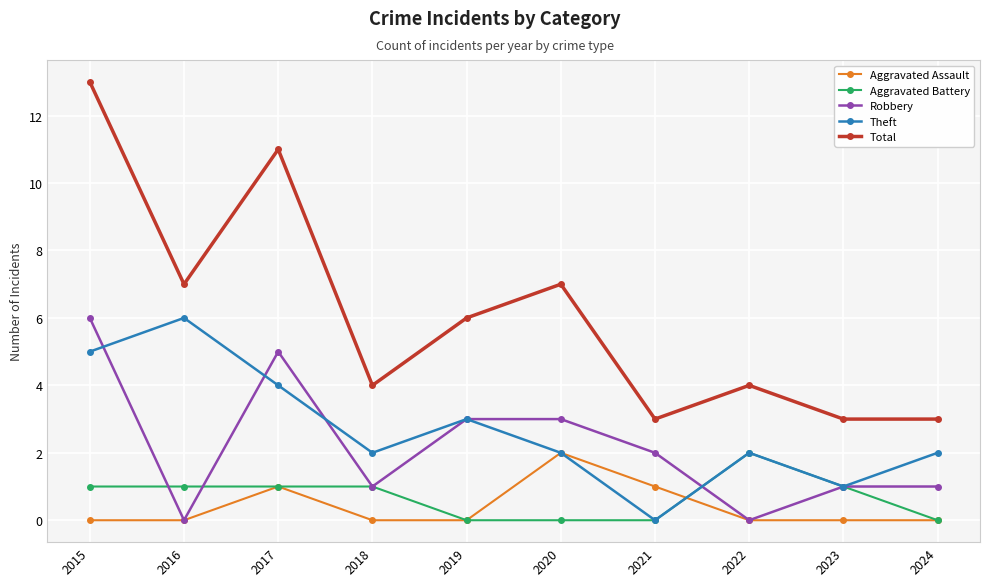

What is the difference between the maximum and minimum values in the Theft series?

6